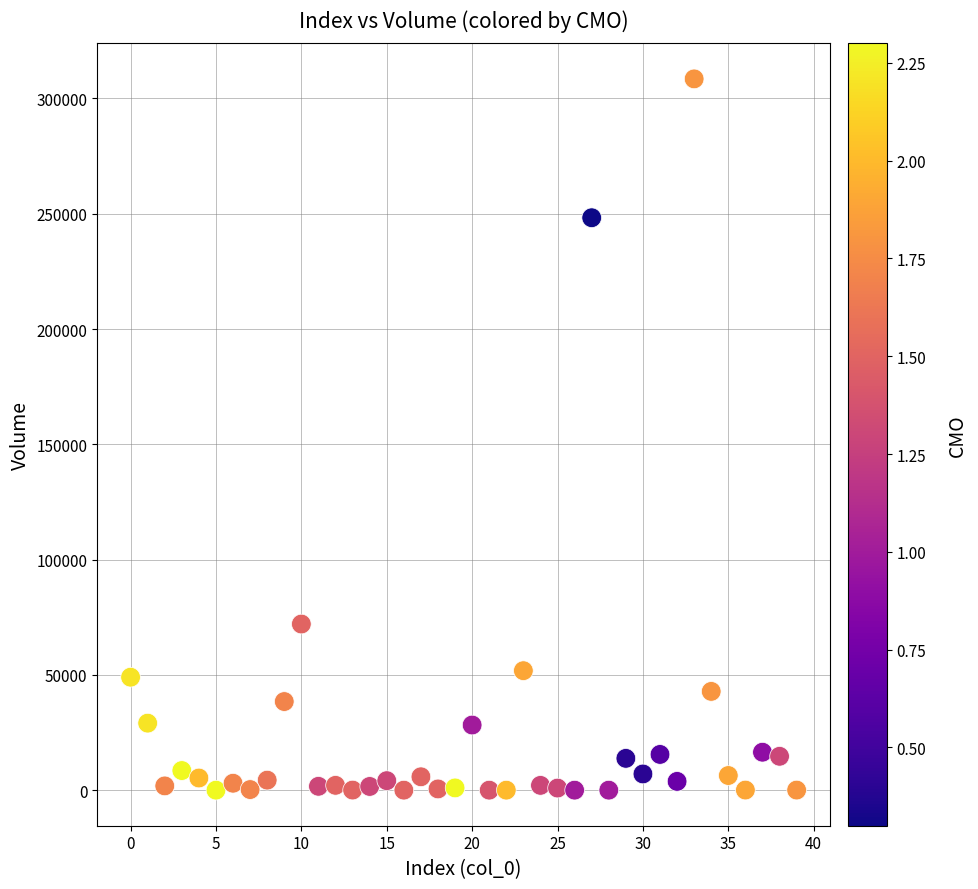

What is the range of Y values (max minus min)?

308472.3